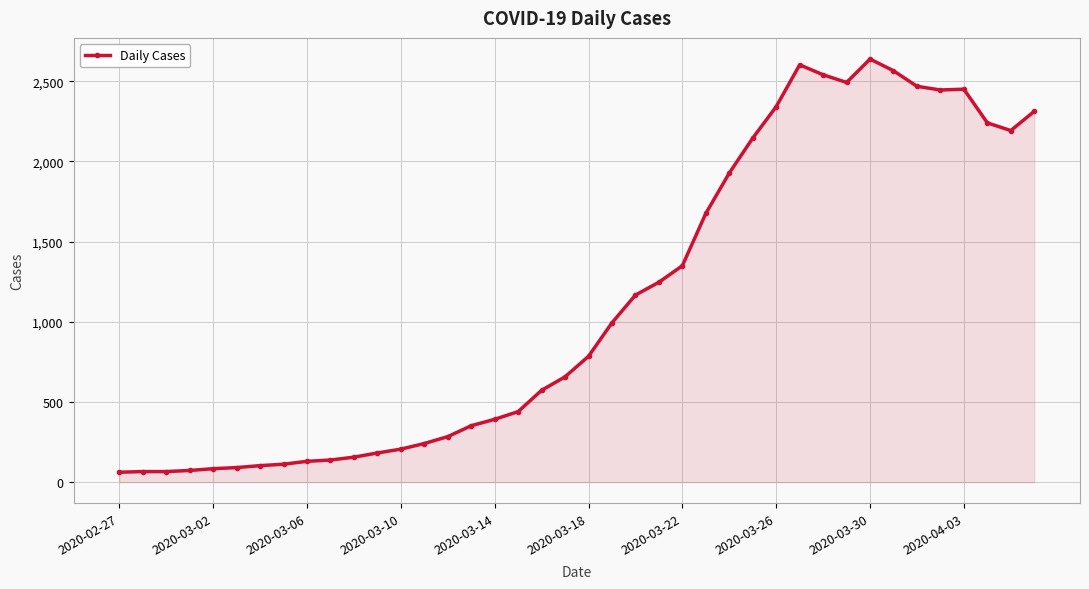

What is the value of the 19th point from the left?

573